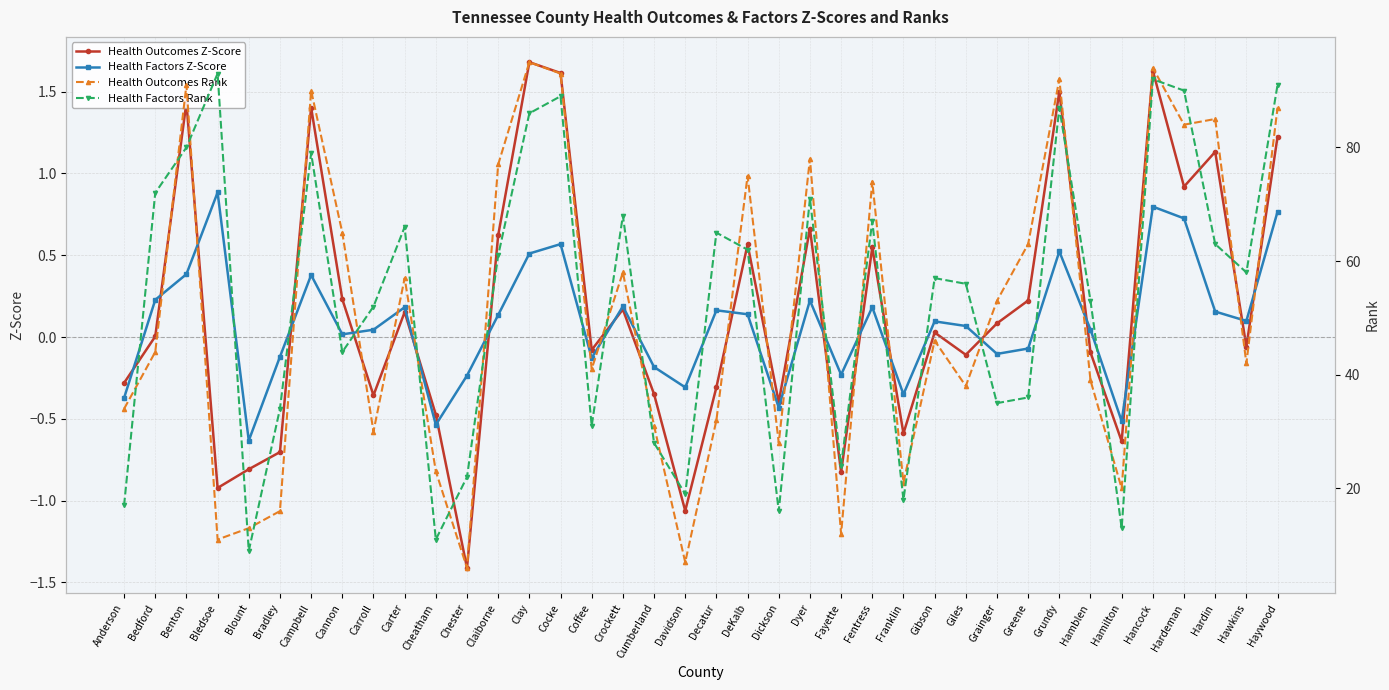

At which label is Health Outcomes Z-Score closest to 0?

Bedford